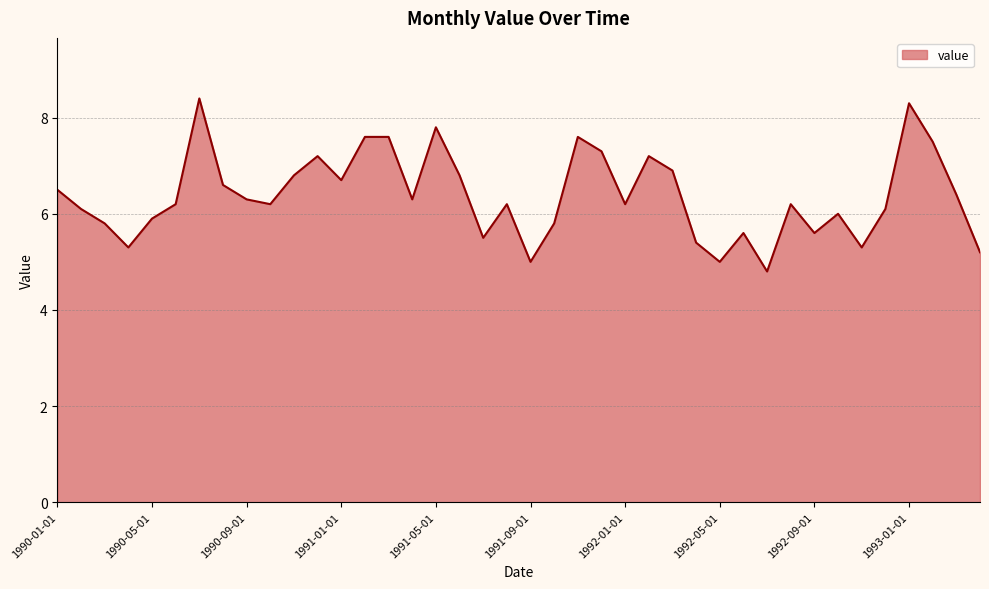

True or false: there are more than 0 points higher than both neighbors.

True